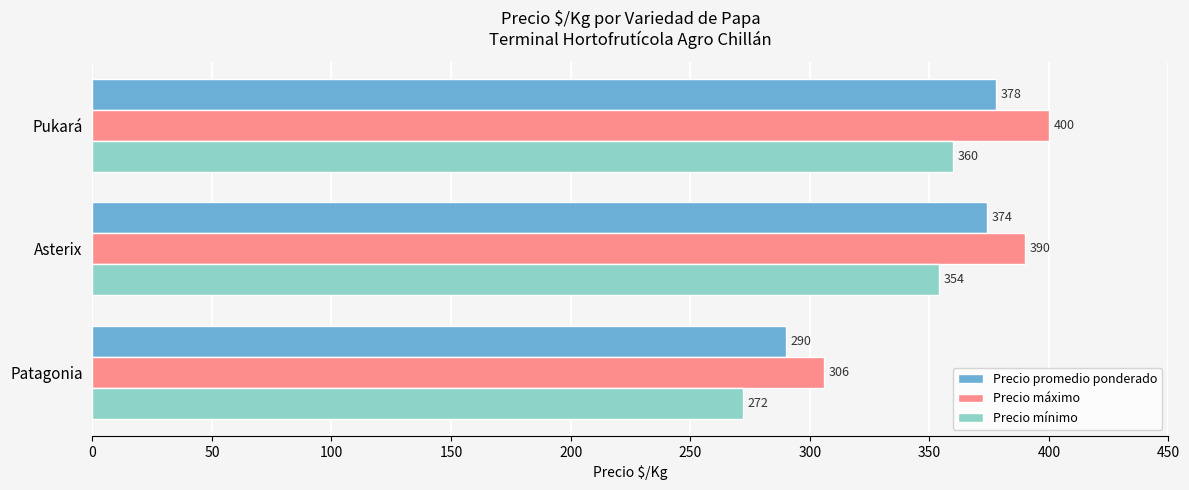

Is the value of Precio promedio ponderado at Pukará greater than the value of Precio mínimo at Patagonia?

Yes